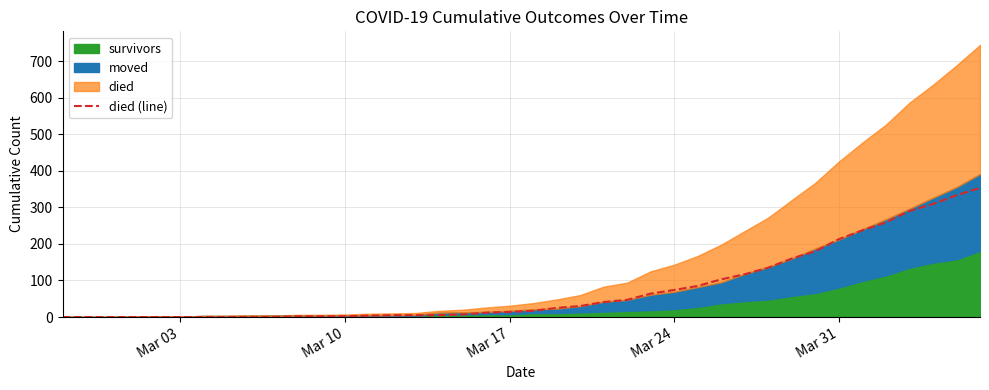

How many lines are shown in the chart?

1